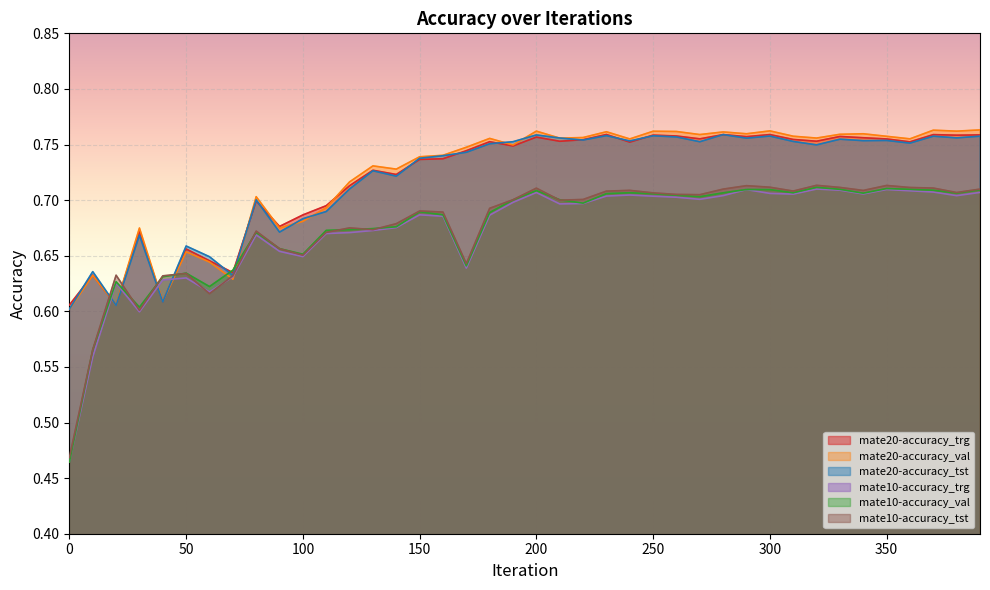

Which series ends up on top after the final intersection of mate20-accuracy_val and mate10-accuracy_tst?

mate20-accuracy_val